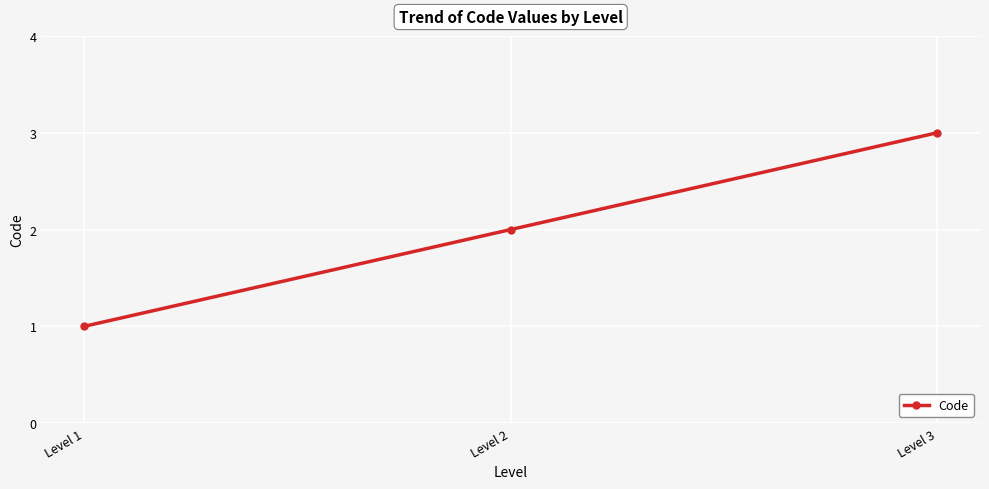

Which category has the lowest value across all series?

Level 1